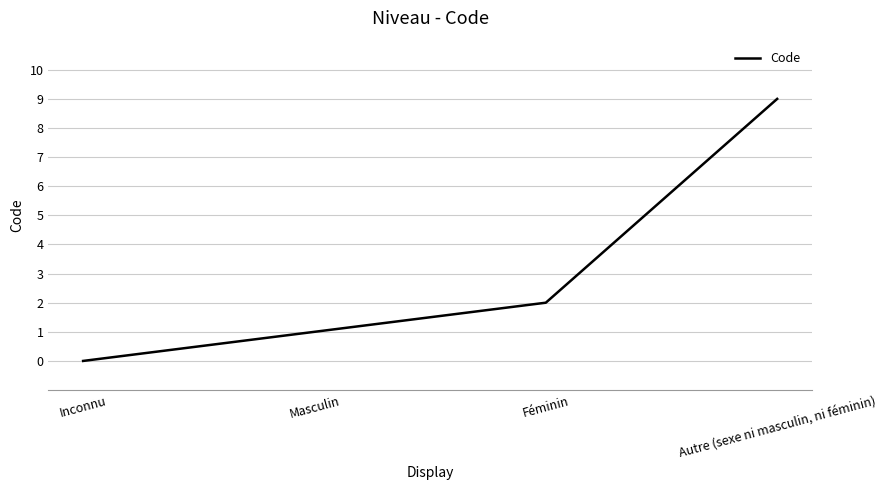

What is the change in value from Masculin to Féminin?

+1